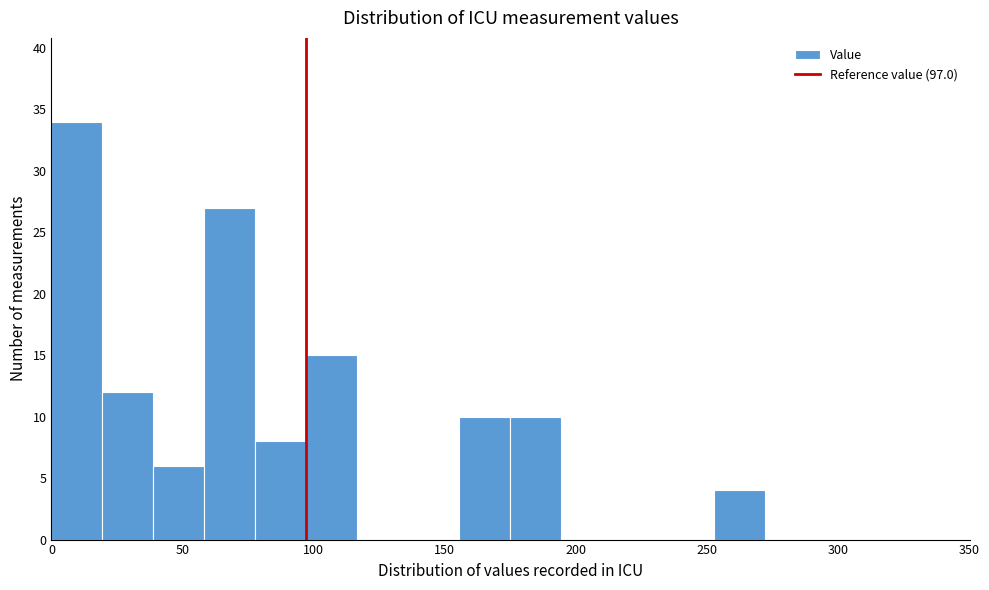

Read against the x-axis, roughly where is the centre of the tallest bar?

10